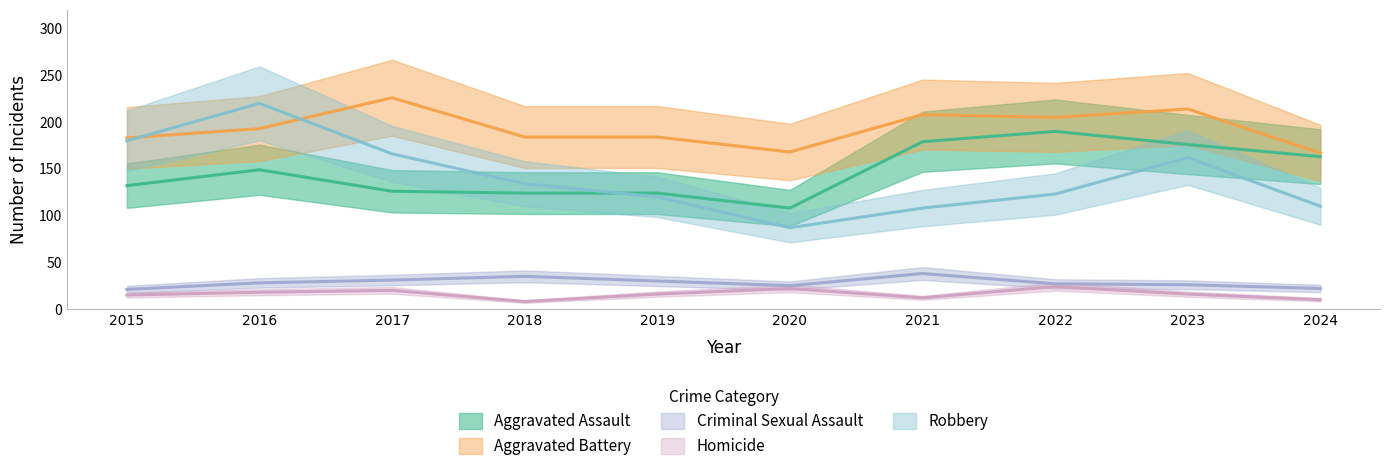

Which series has the largest range (max minus min)?

Robbery